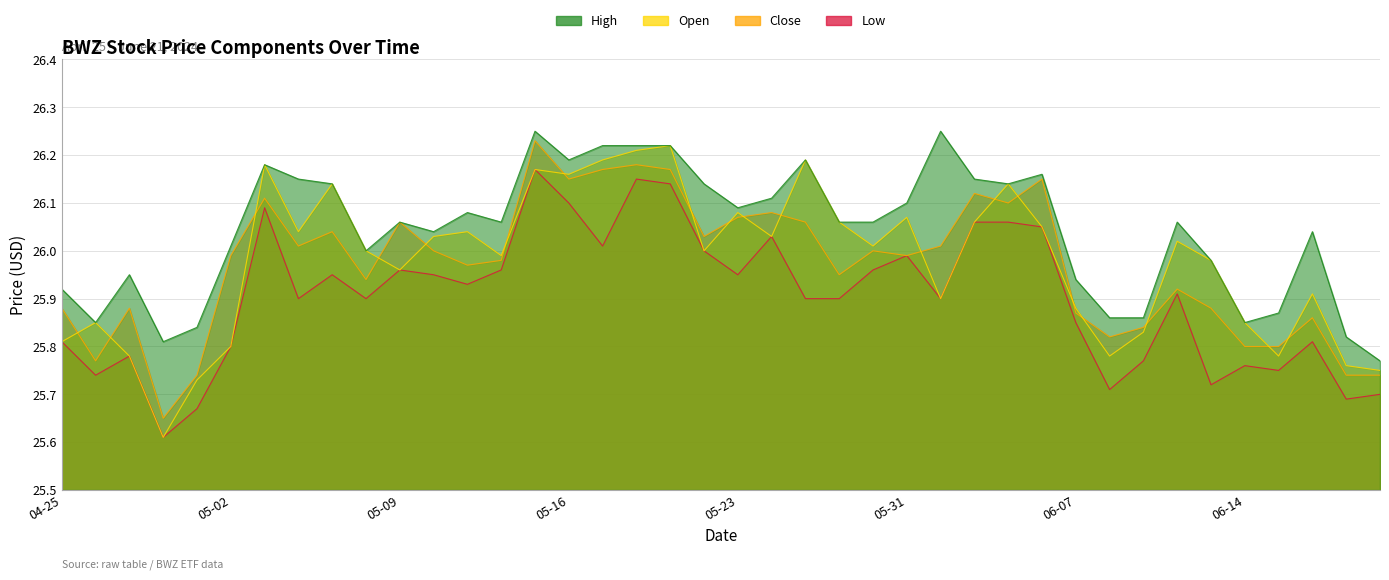

True or false: High and Low intersect in this chart.

False